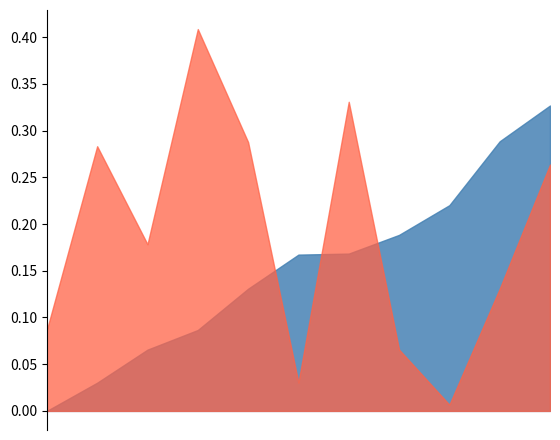

The mean mae testing series shows 0.1 at balance-scale. True or false?

False